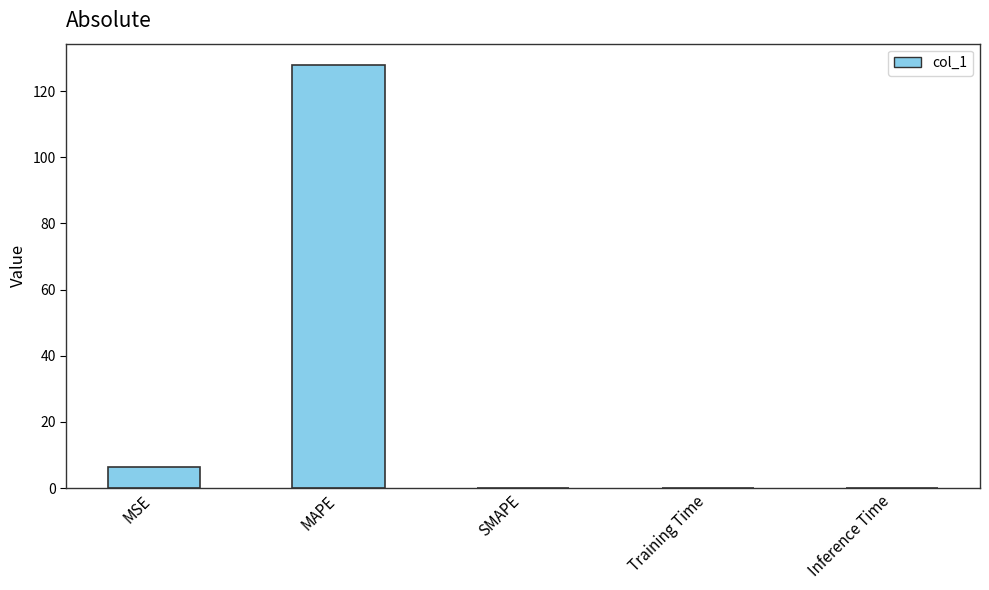

What is the ratio of the value at MAPE to the value at MSE?

20.3